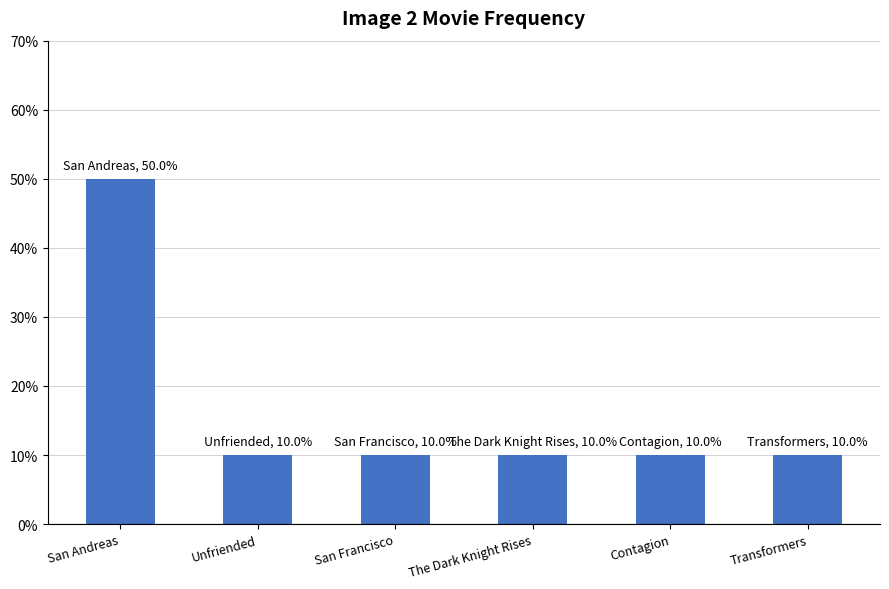

Does the chart contain any negative values?

No